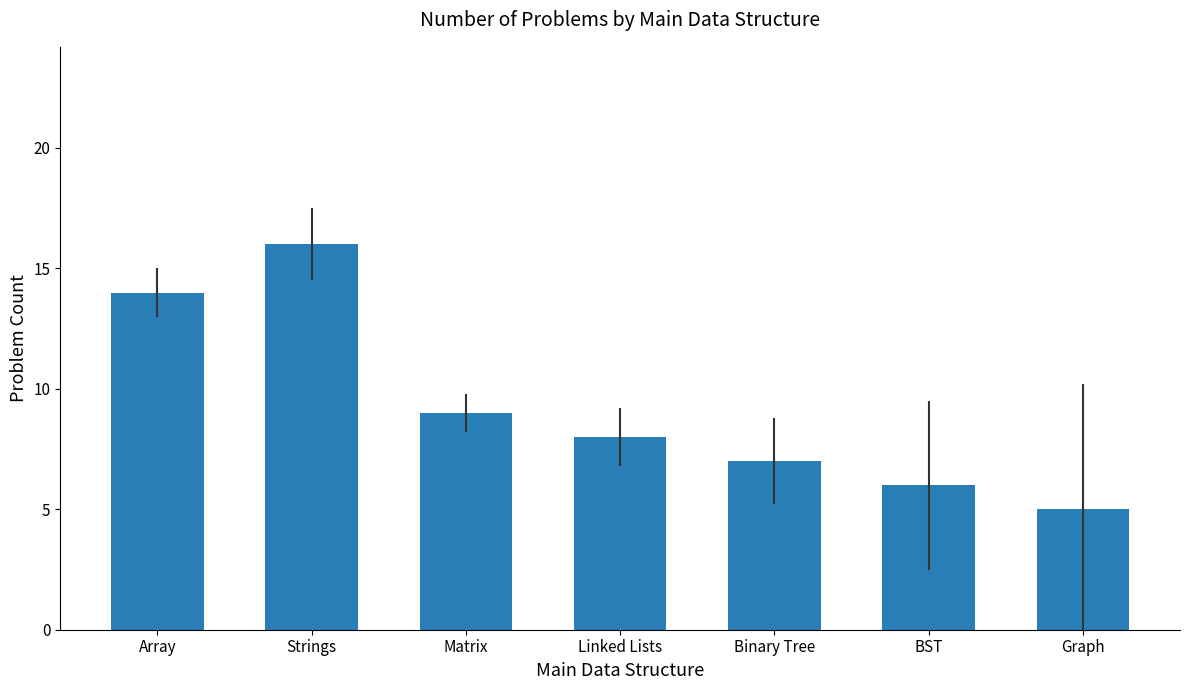

What is the sum of the values at BST and Graph?

11